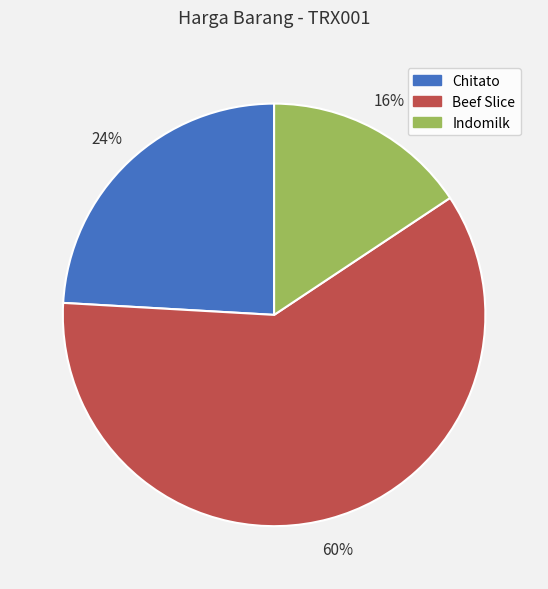

Is it true that Indomilk is 16% of the pie?

True